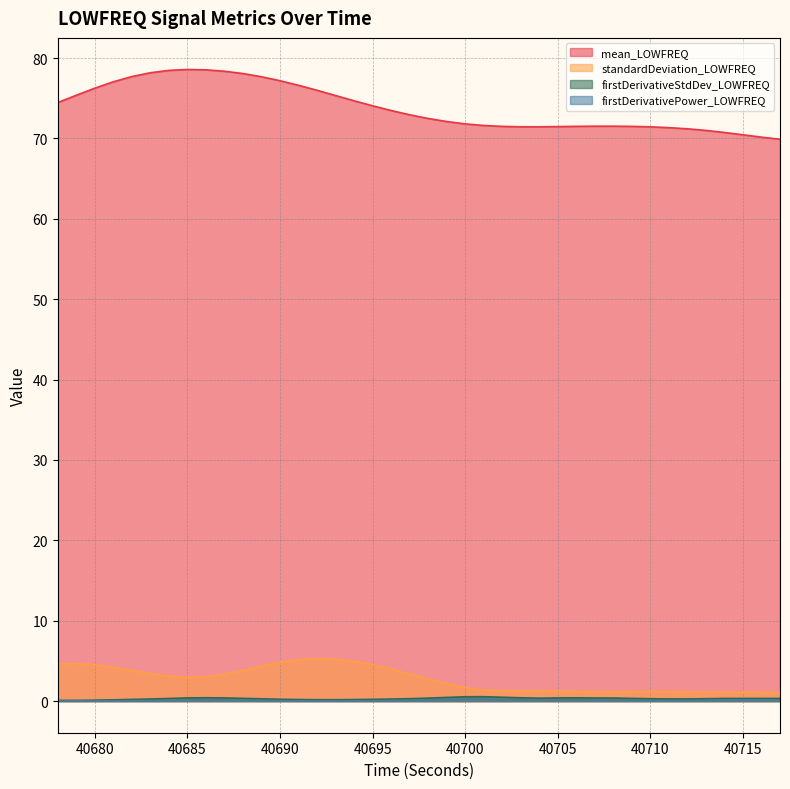

What is the average value of the firstDerivativePower_LOWFREQ series?

0.1